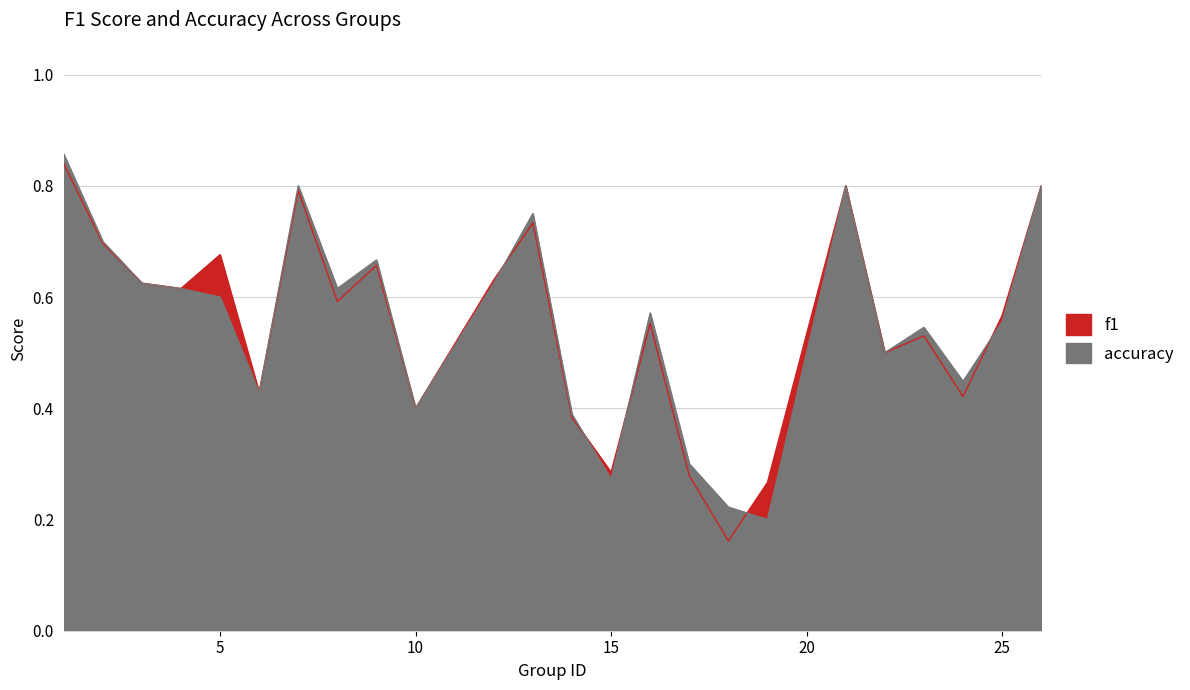

How many interior local valleys does the f1 series have?

8